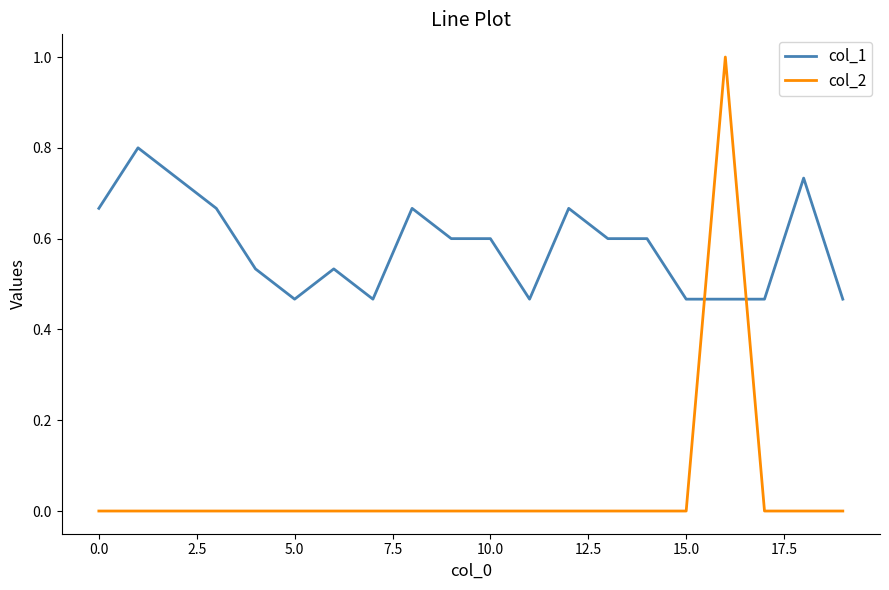

List the series in order of their overall mean, lowest first.

col_2, col_1